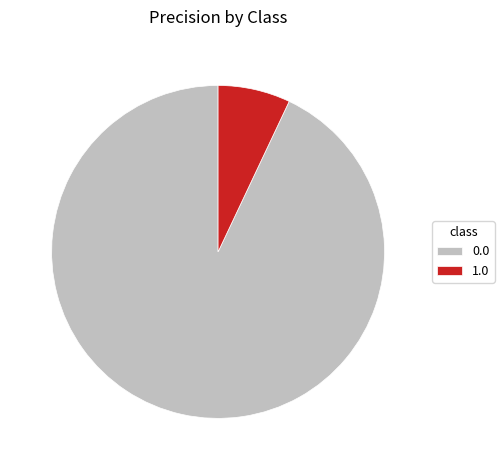

Do 1.0 and 0.0 together represent more than half of the pie?

Yes